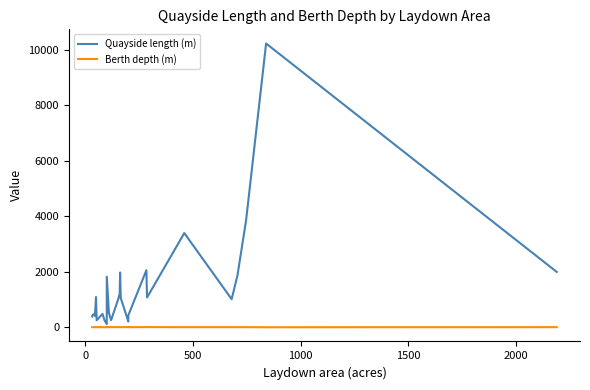

How many data points in Quayside length (m) are above 1020?

13